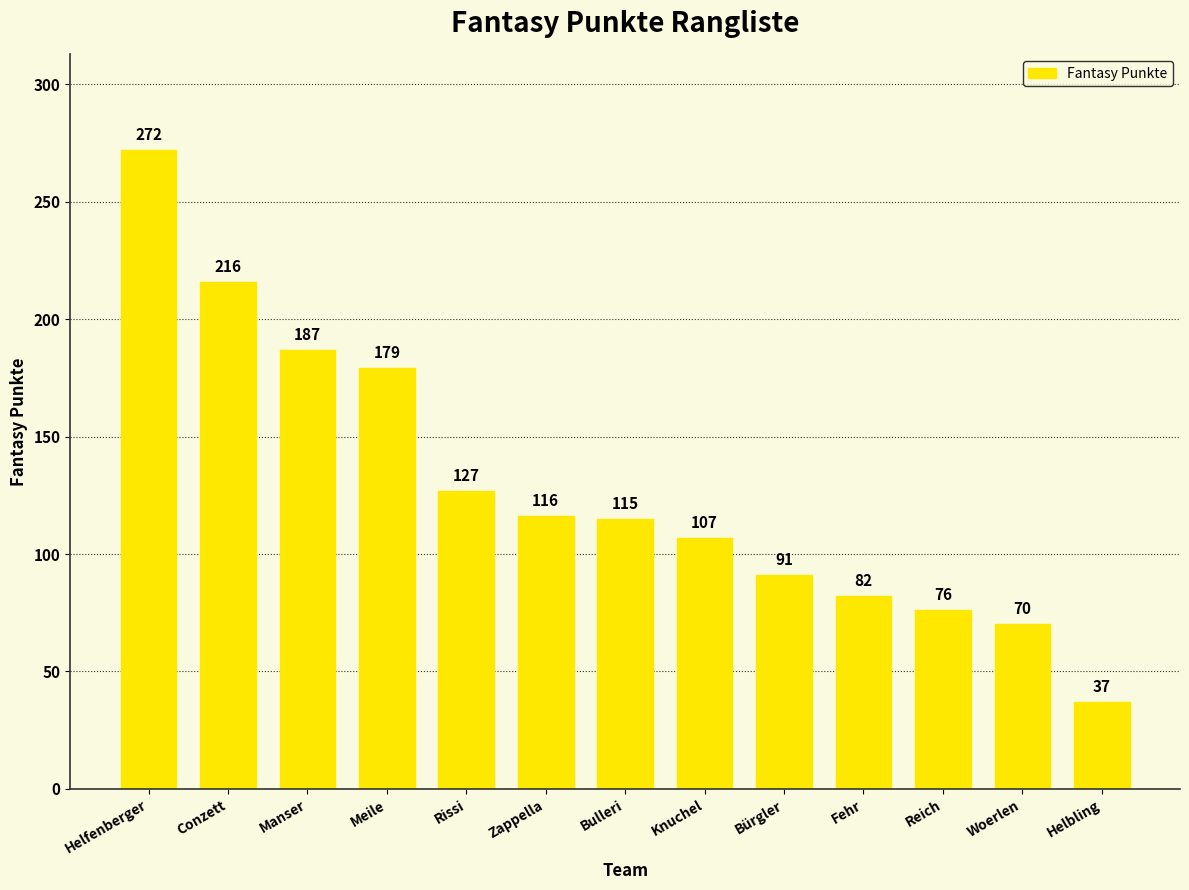

The value at Zappella is 157. True or false?

False